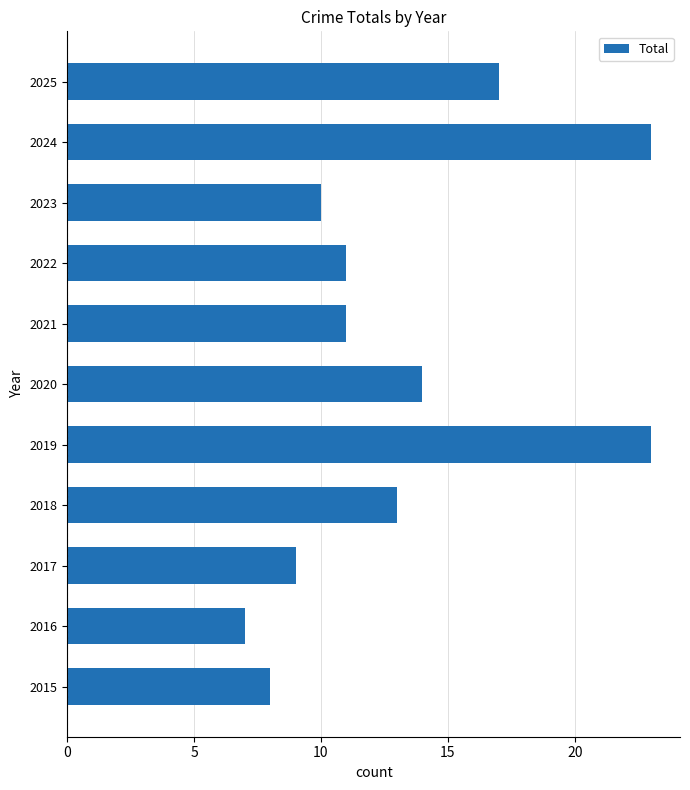

Reading bottom to top, list all the values displayed in this chart.

8	7	9	13	23	14	11	11	10	23	17